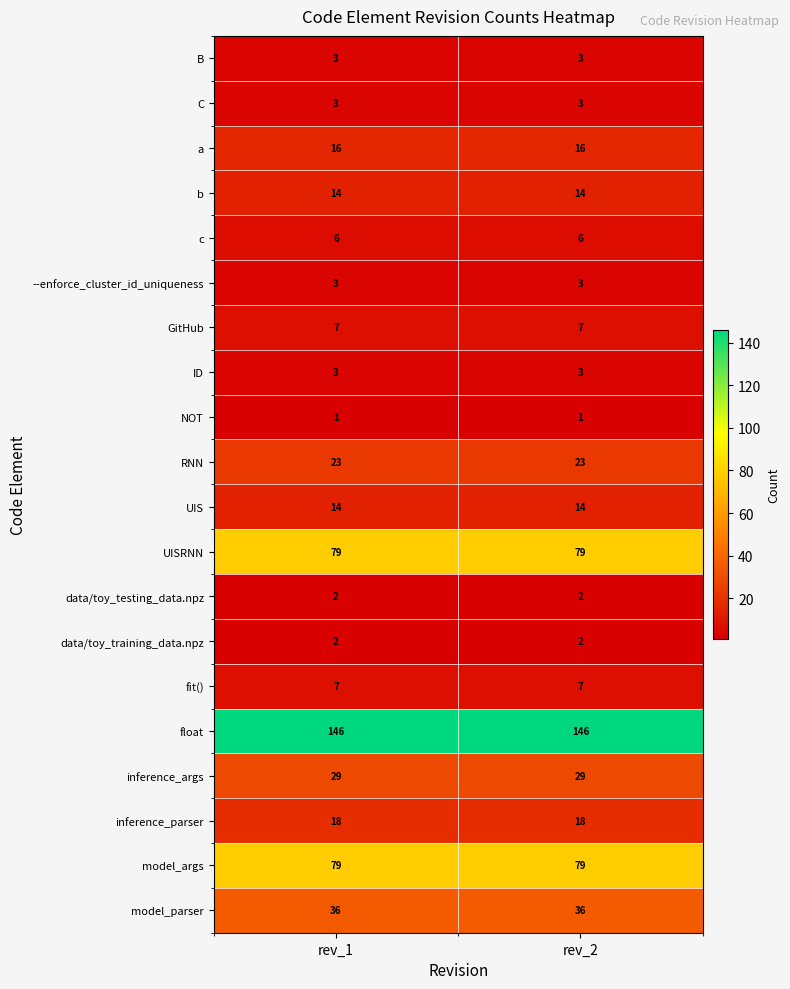

How many distinct data groups are displayed?

20